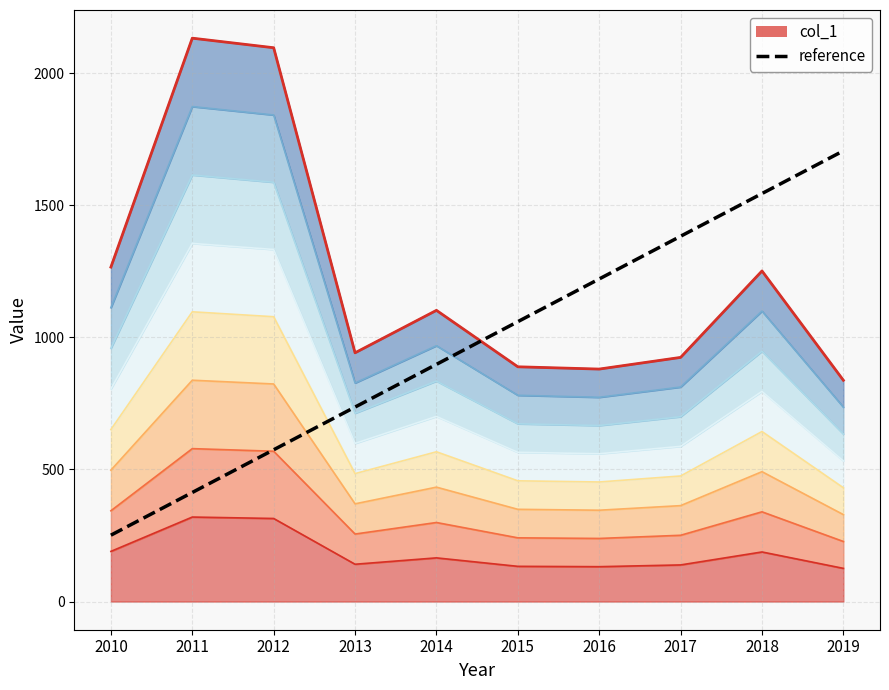

At which category does the chart reach its minimum across all series?

2010